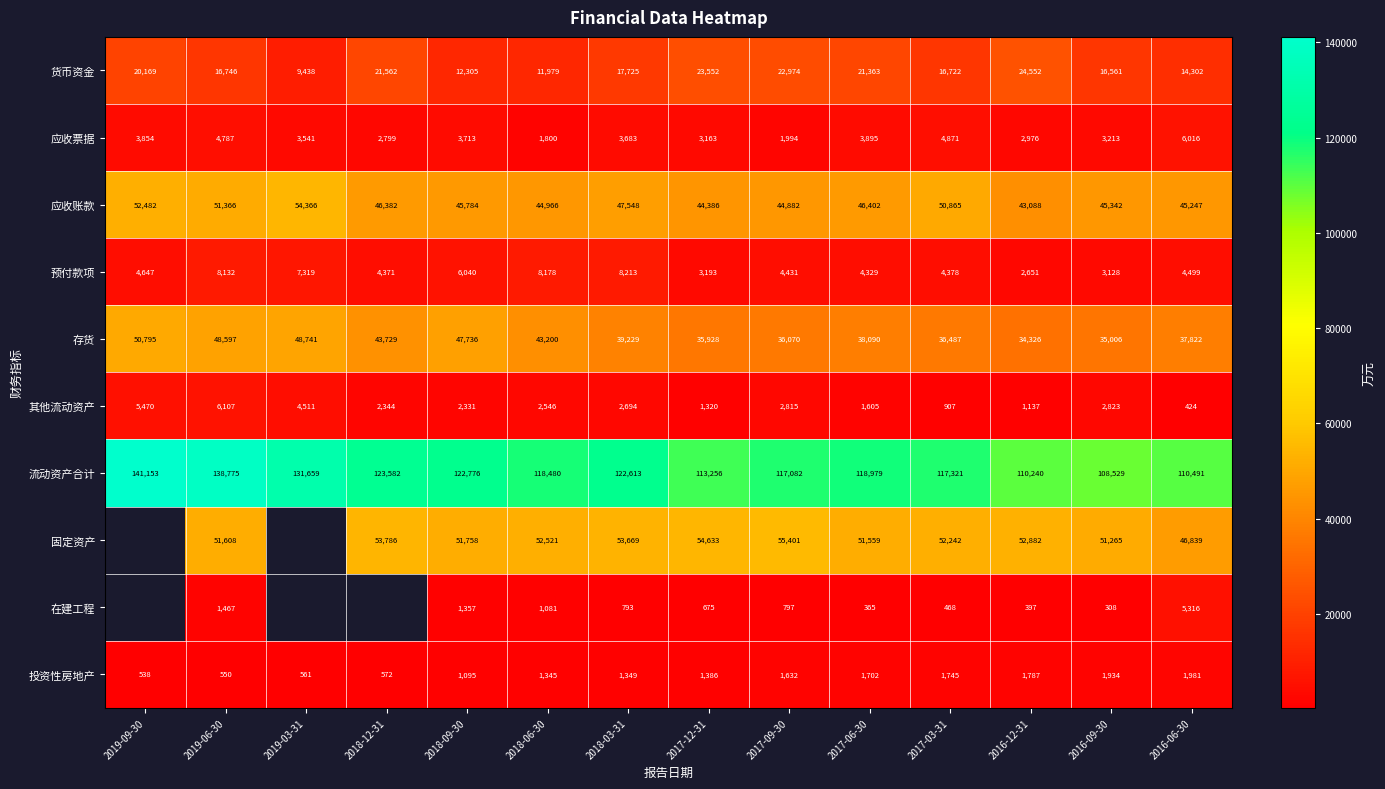

What is the difference between the 应收票据 values at 2016-09-30 and 2016-06-30?

2803